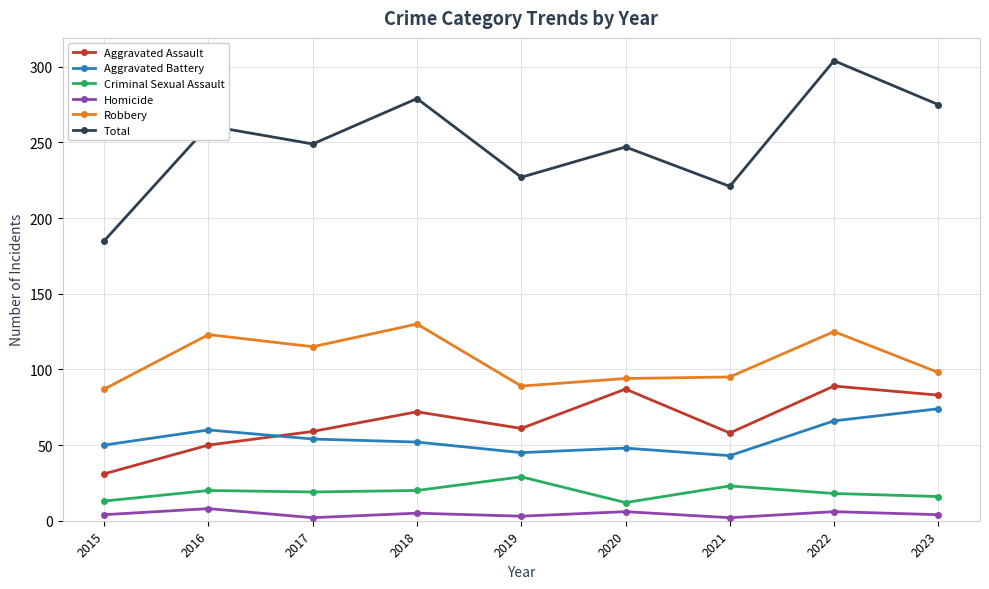

Rank the series by their maximum value, from lowest to highest.

Homicide, Criminal Sexual Assault, Aggravated Battery, Aggravated Assault, Robbery, Total